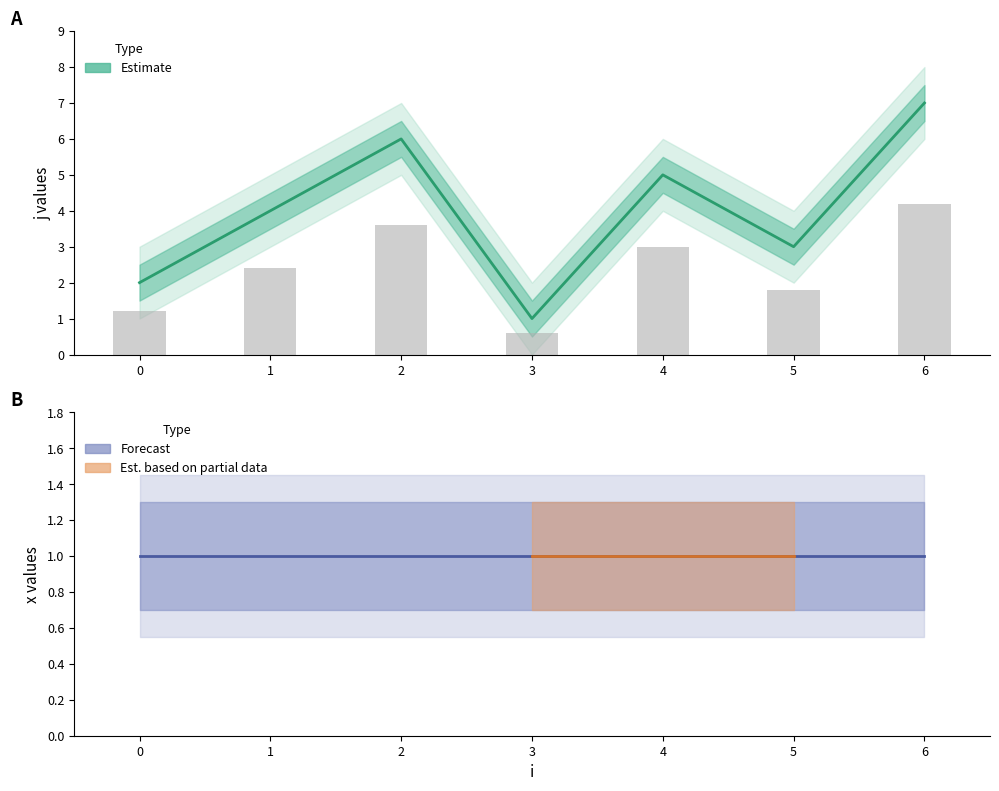

How many values are below 4?

3